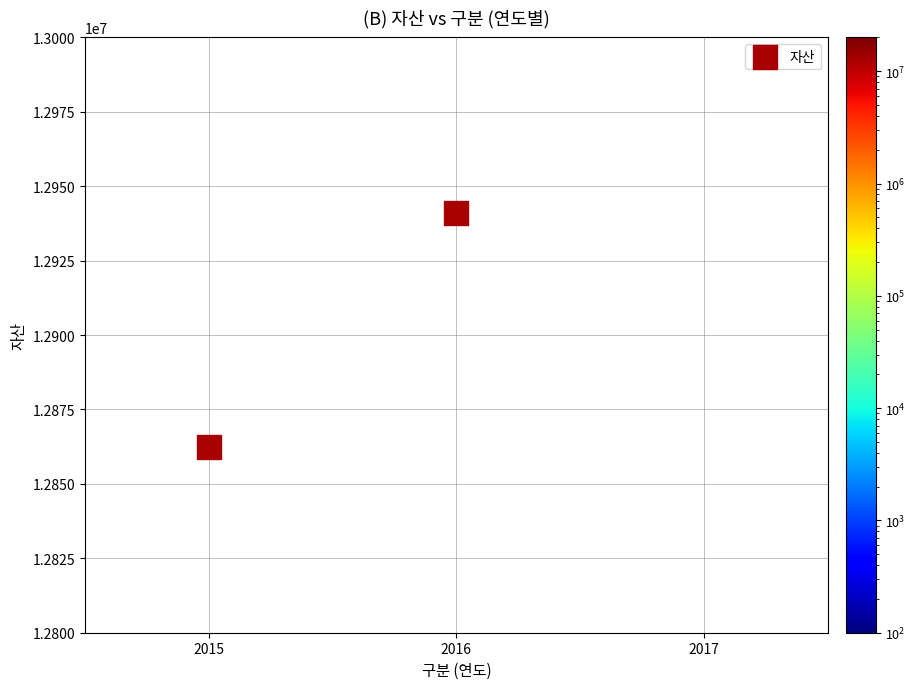

What is the range of Y values (max minus min)?

78539